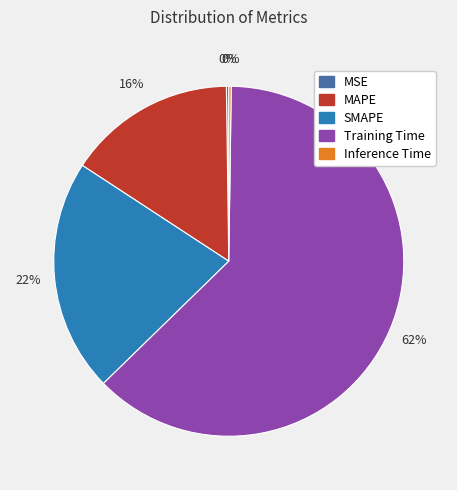

Combined, do MAPE and SMAPE account for over 50%?

No